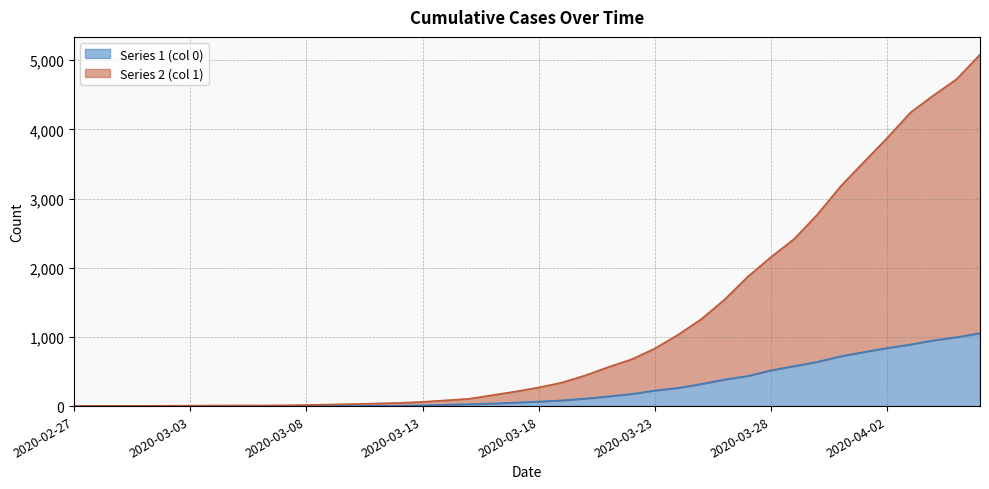

What is the highest value of the Series 2 (col 1) series?

5082